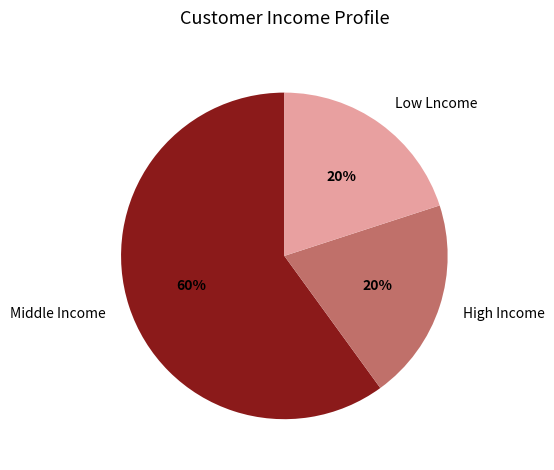

Which slice is the largest?

Middle Income